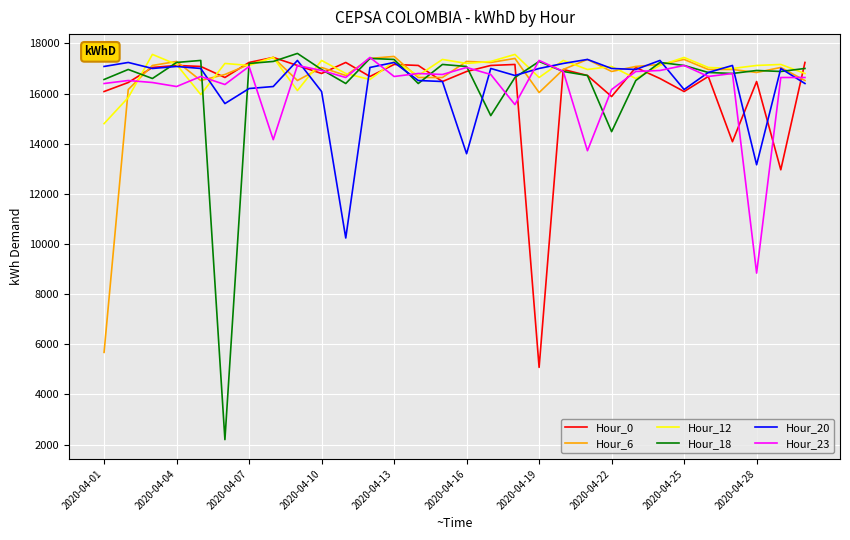

Which series has the largest range (max minus min)?

Hour_18